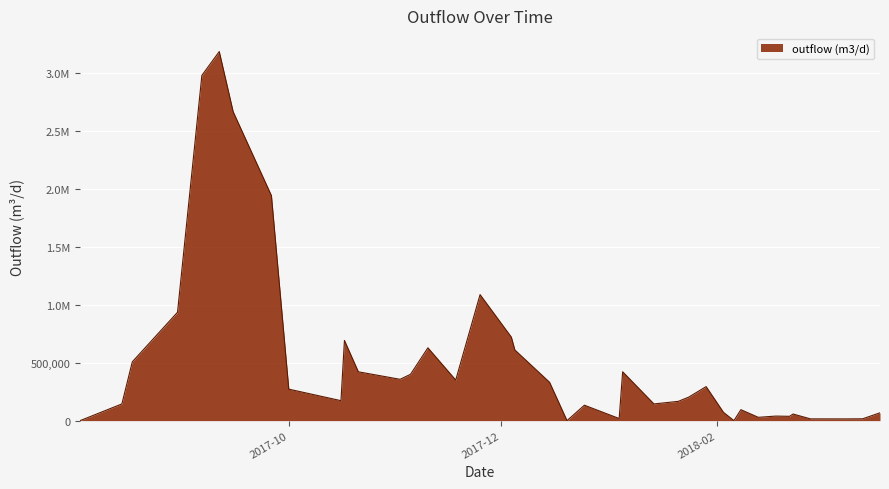

Is this an area chart (filled region under the line)?

Yes